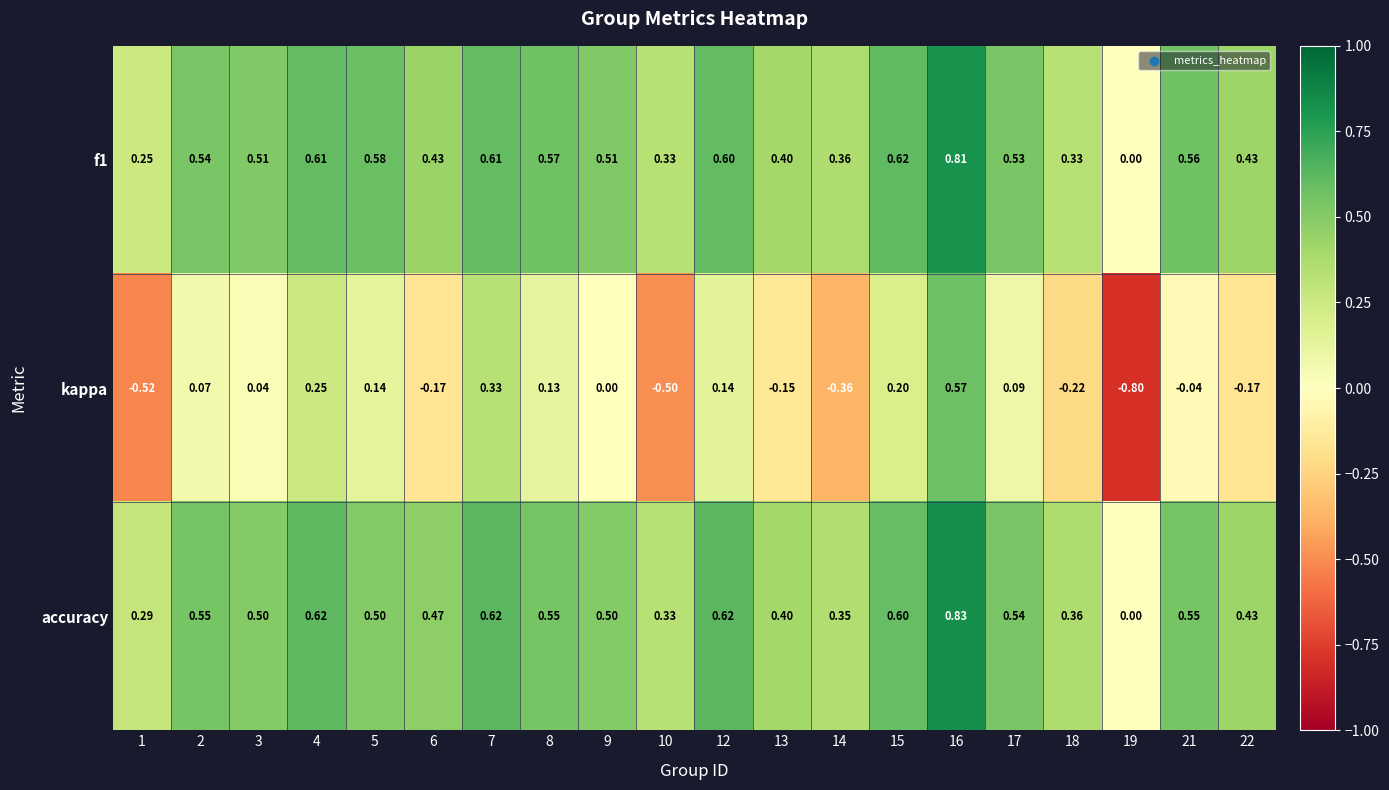

How many series are shown in this chart?

3